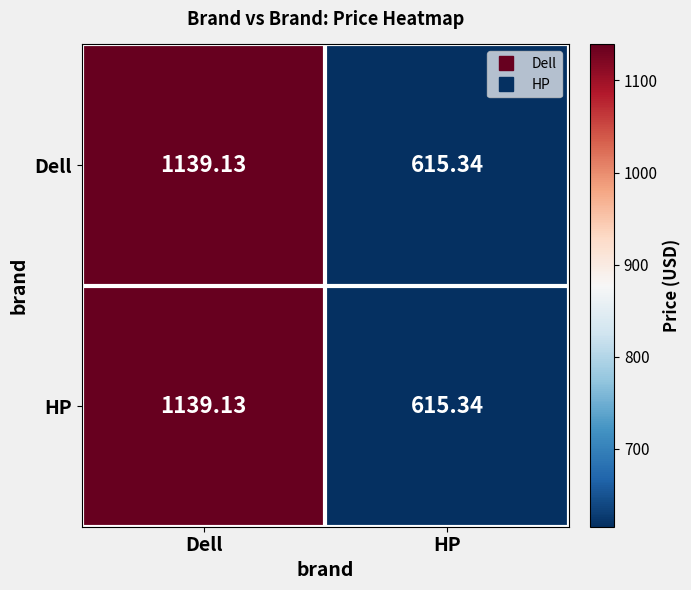

Count the number of data series in this chart.

2